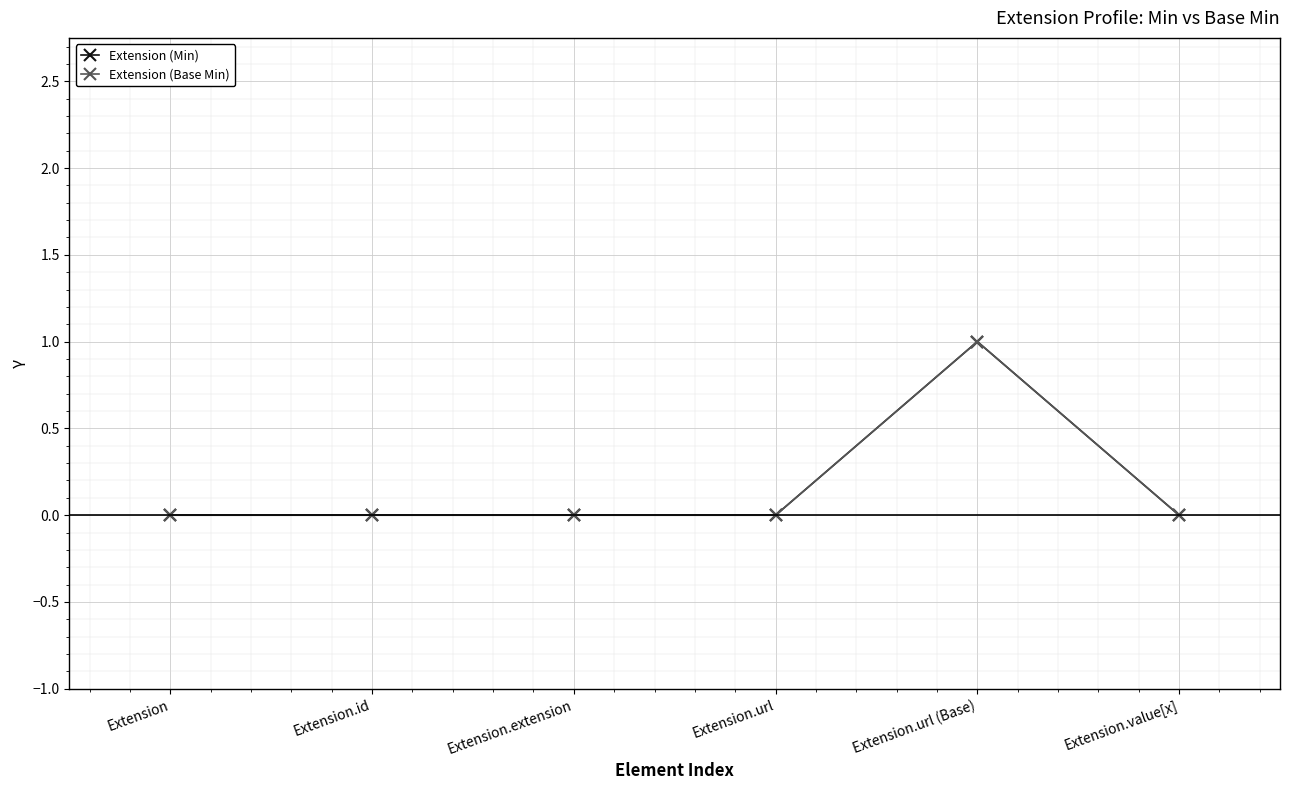

Is this an area chart (filled region under the line)?

No